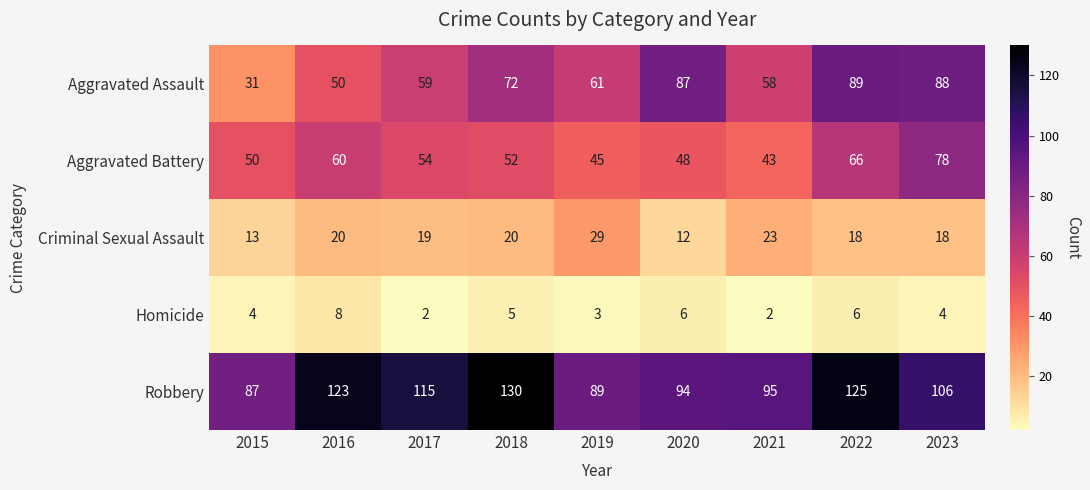

What is the average value of the Homicide series?

4